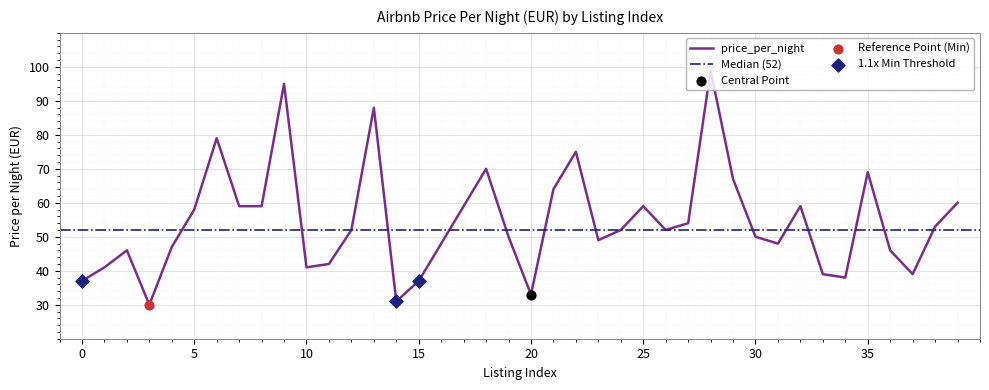

Between 20 and 11, which is larger?

11